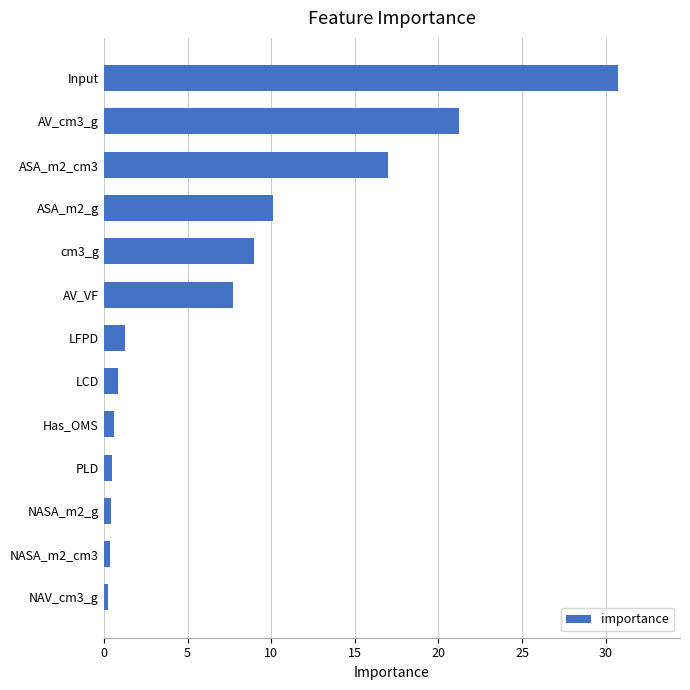

What is the average value?

7.7